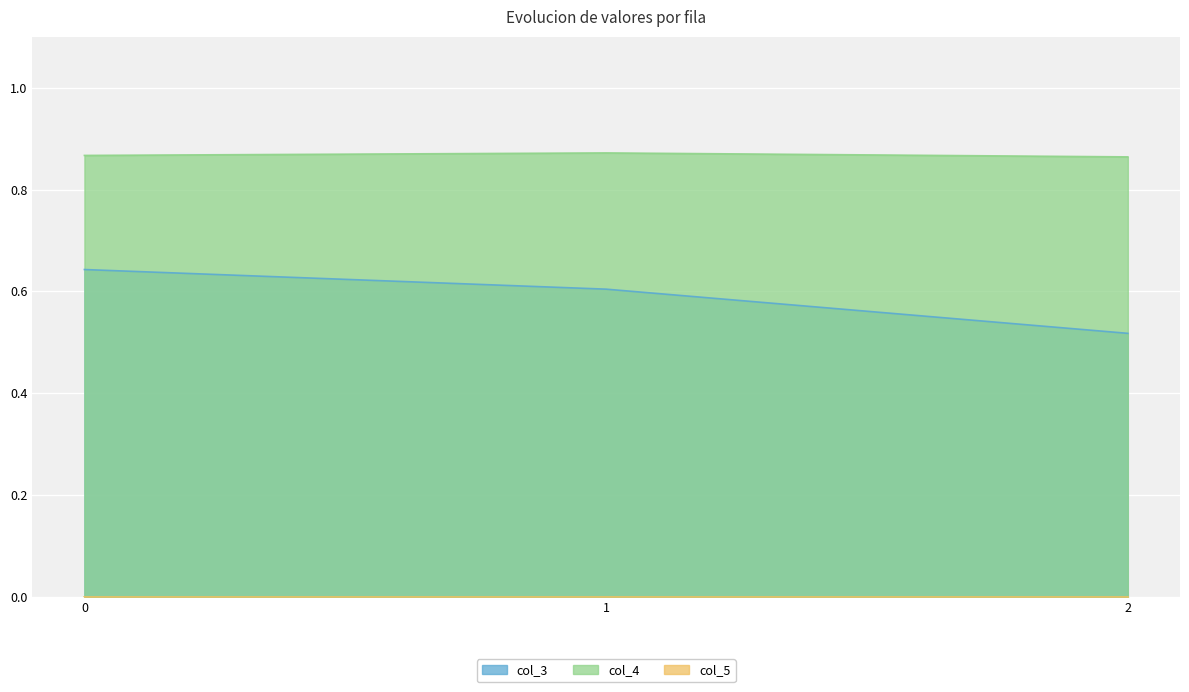

Is it true that col_3 equals 1.0 at 1?

False